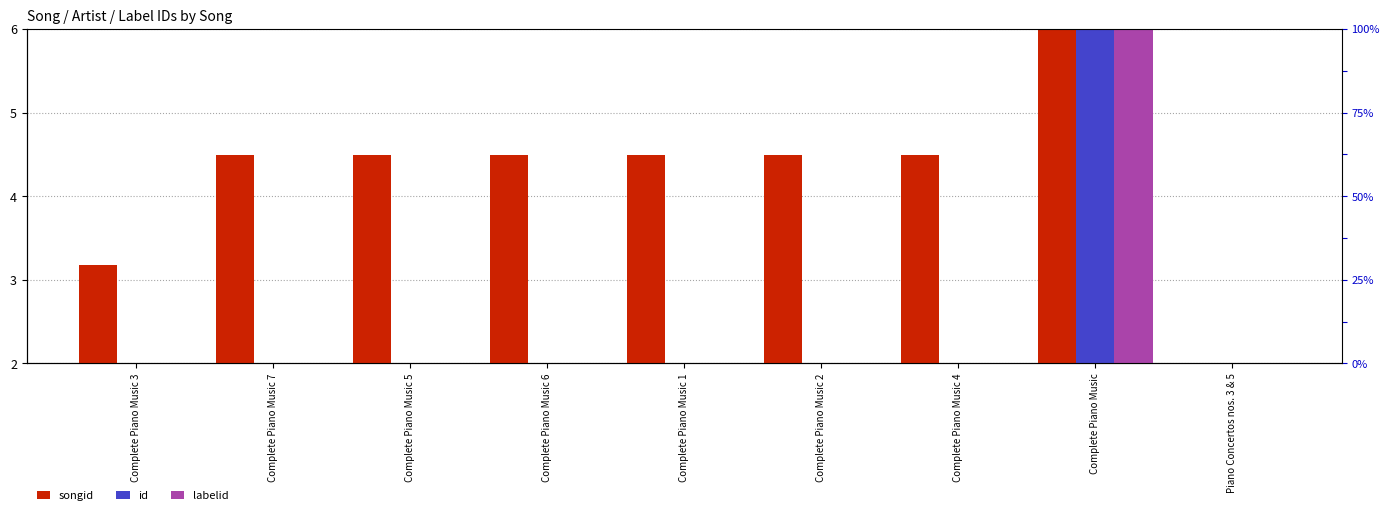

What are all the series names shown in the legend?

songid, id, labelid